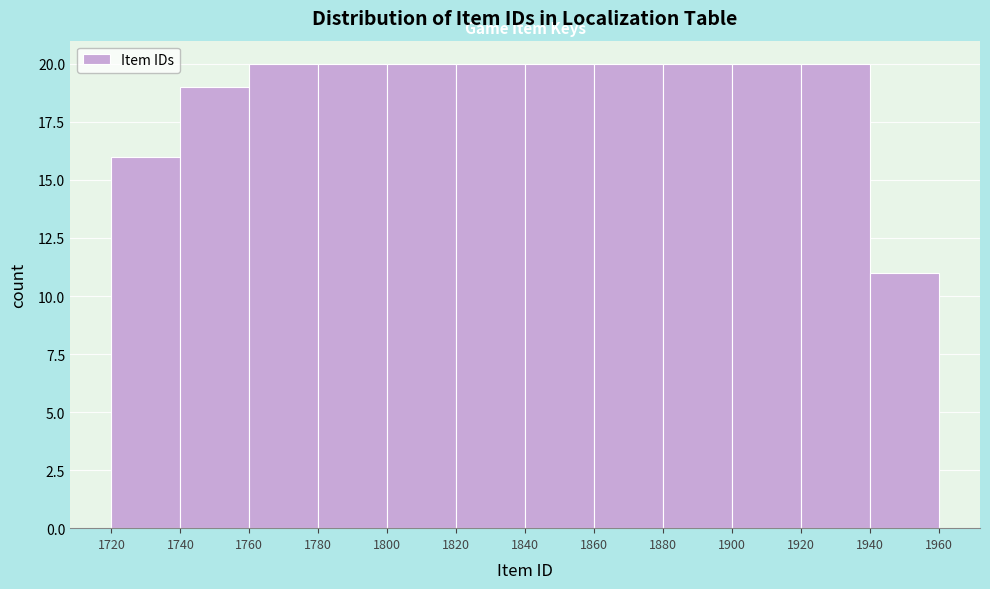

Reading left to right, transcribe this chart: for each bar, give the range it covers on the x-axis and its height. The values are not printed on the chart, so give them approximately, as read against the axis.

1720 to 1740: 16
1740 to 1760: 19
1760 to 1780: 20
1780 to 1800: 20
1800 to 1820: 20
1820 to 1840: 20
1840 to 1860: 20
1860 to 1880: 20
1880 to 1900: 20
1900 to 1920: 20
1920 to 1940: 20
1940 to 1960: 11